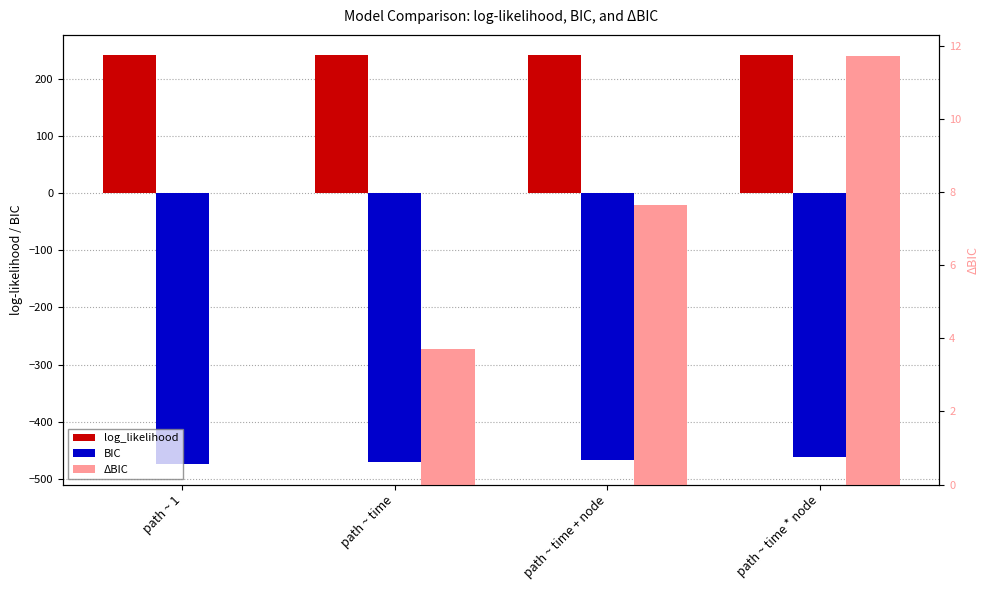

At how many categories does at least one series exceed 163?

4